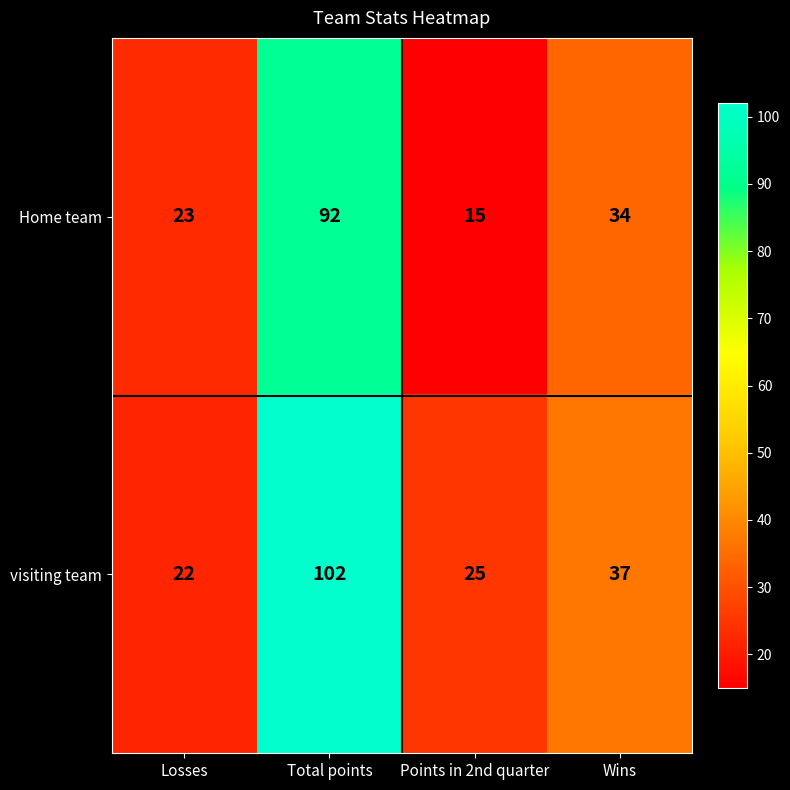

Which category has the highest value across all series?

Total points